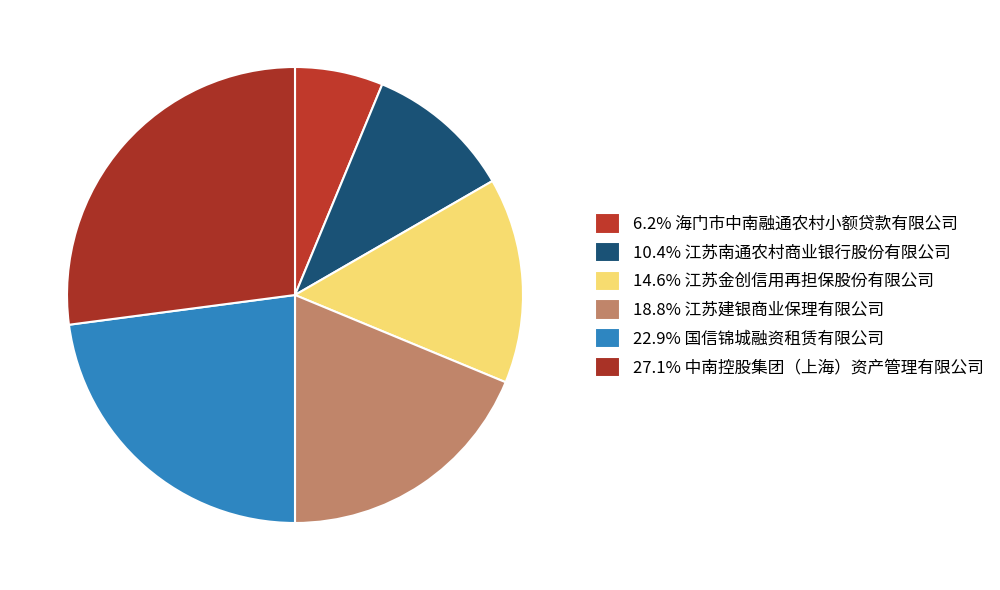

To the nearest percent, what is the difference between the largest and smallest slice percentages?

21%